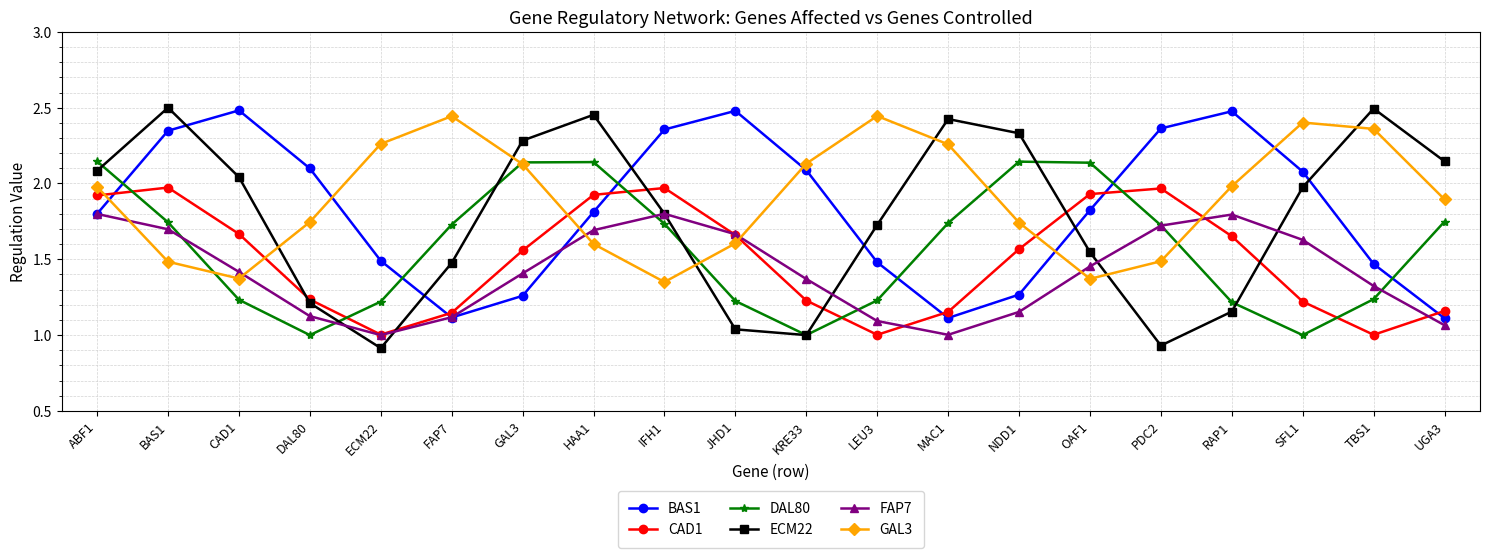

What are all the series names shown in the legend?

BAS1, CAD1, DAL80, ECM22, FAP7, GAL3